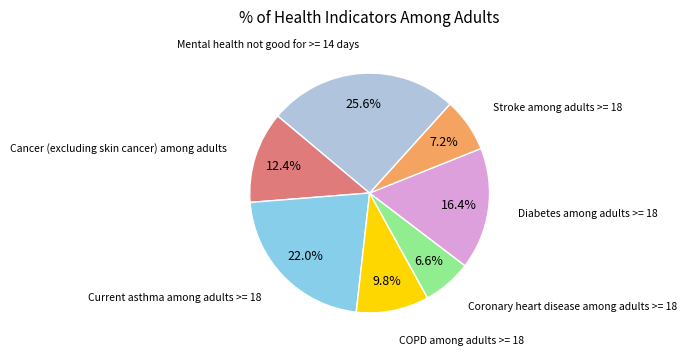

Is there any slice that represents more than half of the pie?

No